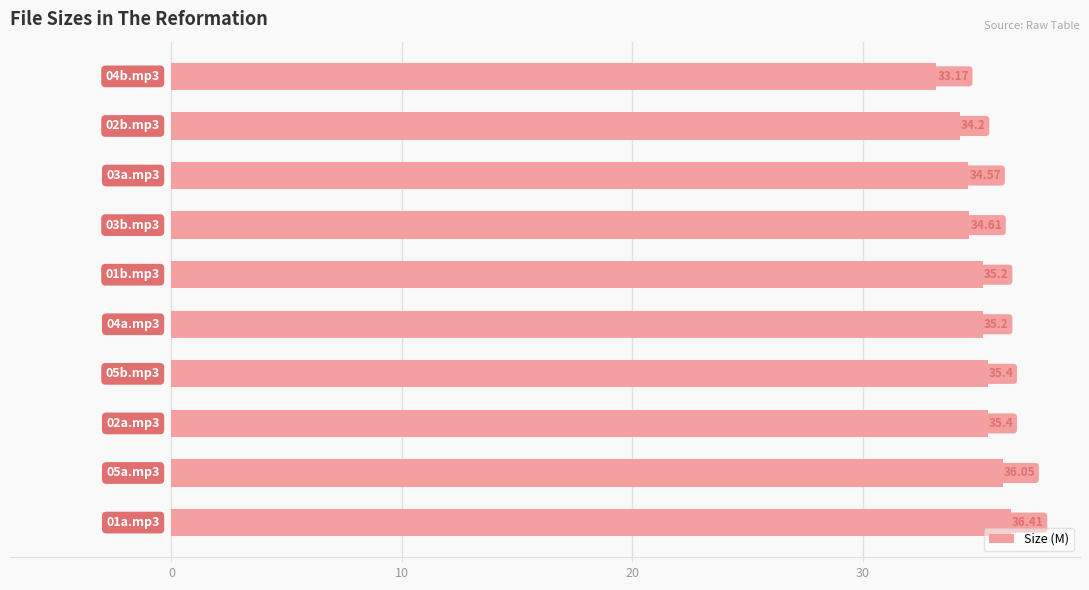

What is the difference between the maximum and second lowest values?

2.2